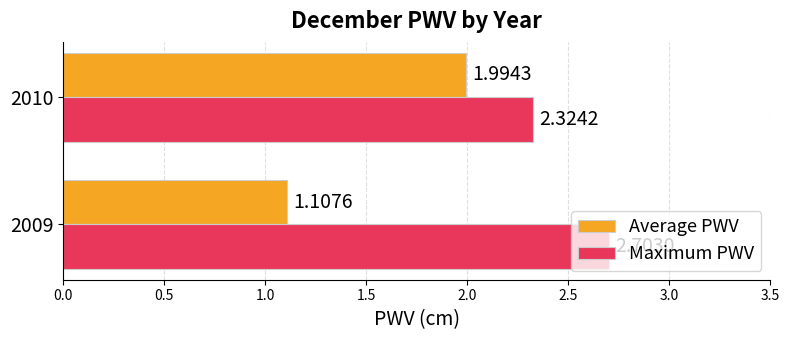

Which series has the largest range (max minus min)?

Average PWV